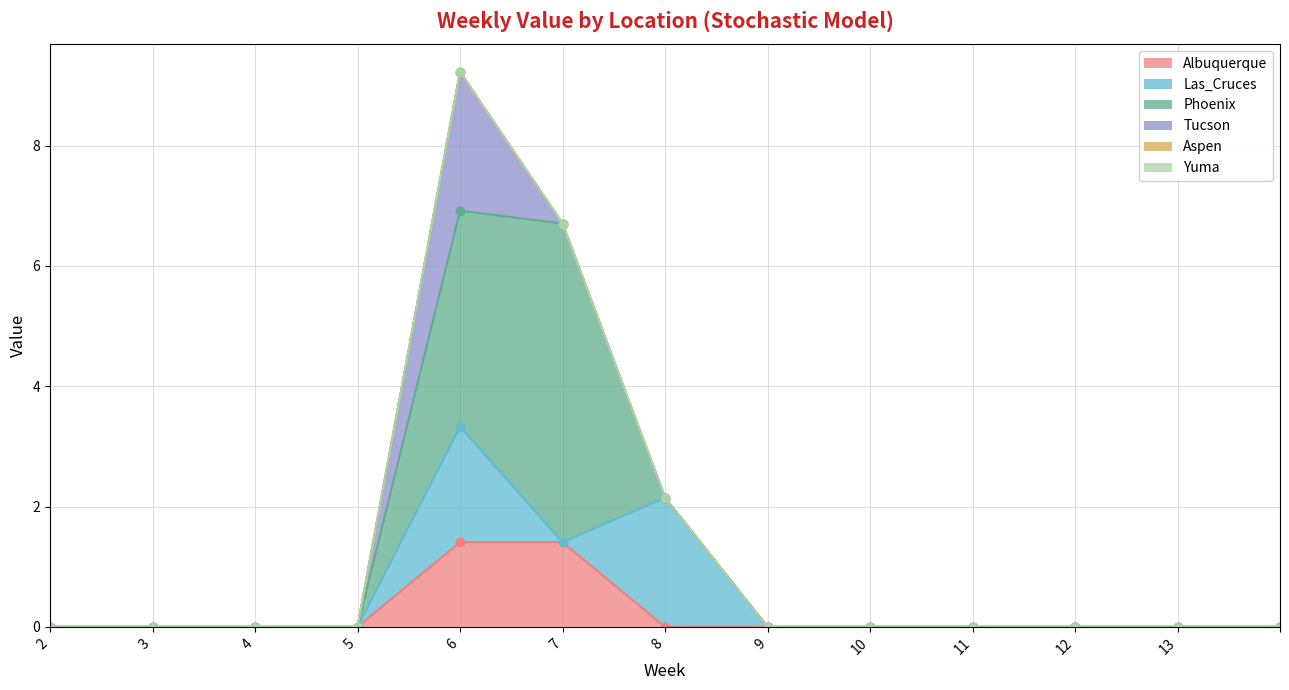

Which series ends up on top after the final intersection of Phoenix and Las_Cruces?

Las_Cruces